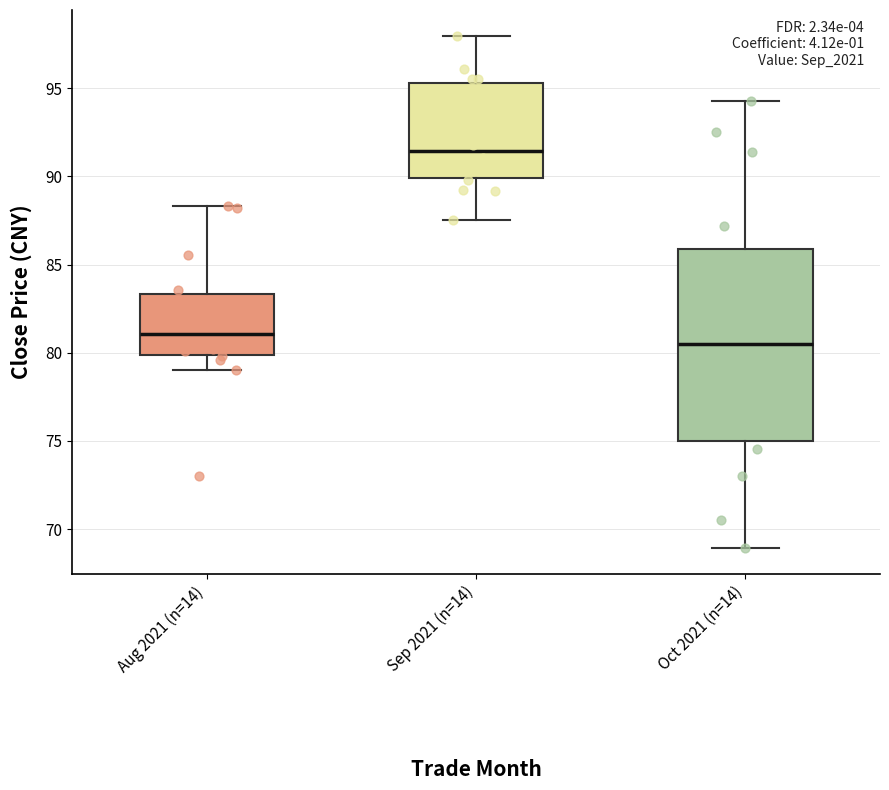

Reading left to right, read every box against the y-axis: the position of its median line, the range the box covers, and the ends of its whiskers. The values are not printed on the chart, so give them approximately, as read against the axis.

Aug 2021 (n=14): median 81.0, box 80.0 to 83.5, whiskers 79.0 to 88.5
Sep 2021 (n=14): median 91.5, box 90.0 to 95.5, whiskers 87.5 to 98.0
Oct 2021 (n=14): median 80.5, box 75.0 to 86.0, whiskers 69.0 to 94.5